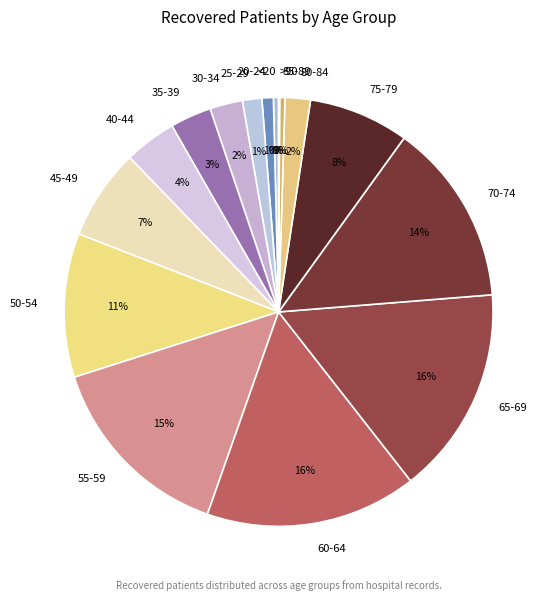

Do 25-29 and 85-89 together represent more than half of the pie?

No